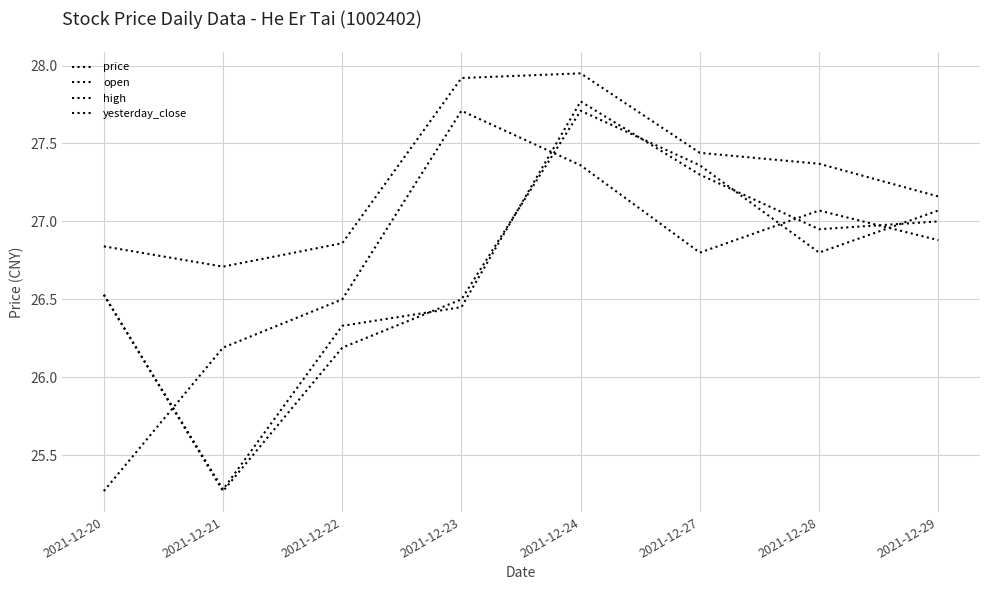

What is the value of the price point at the 1st from the left?

25.3